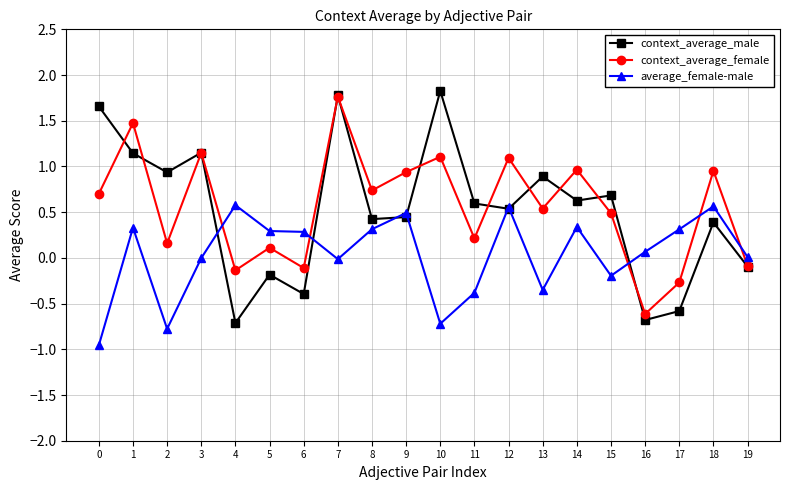

Between which two adjacent categories do average_female-male and context_average_female first intersect?

3 and 4